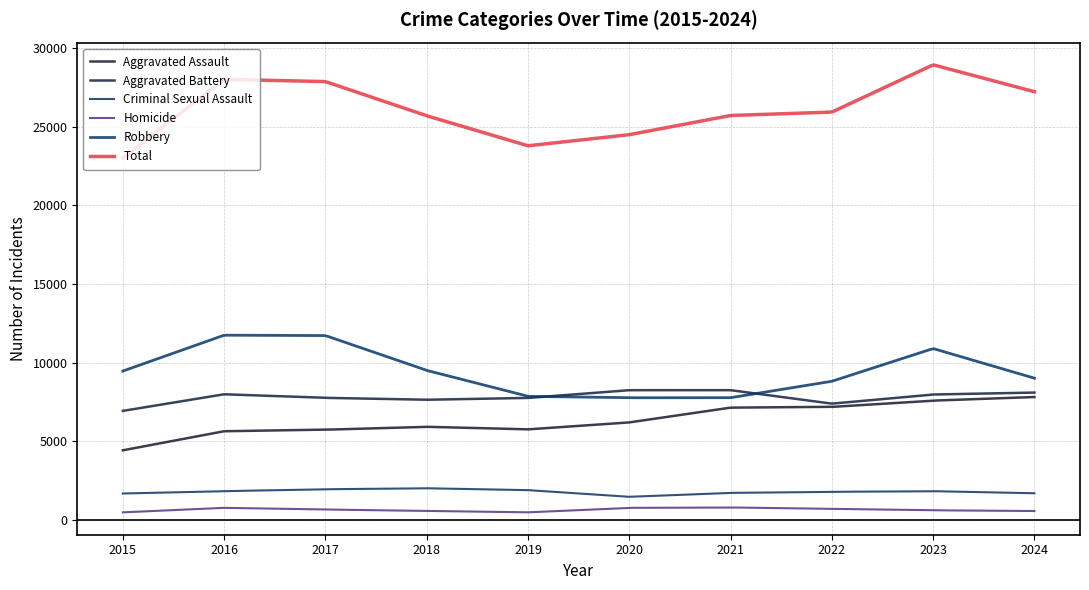

Which series has the largest total across all categories?

Total